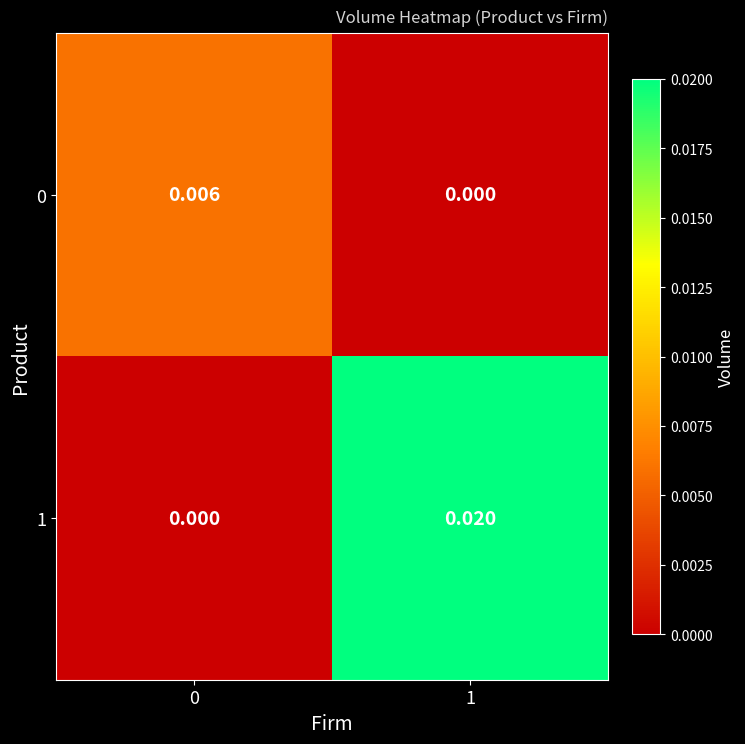

Which series has the widest spread of values?

1